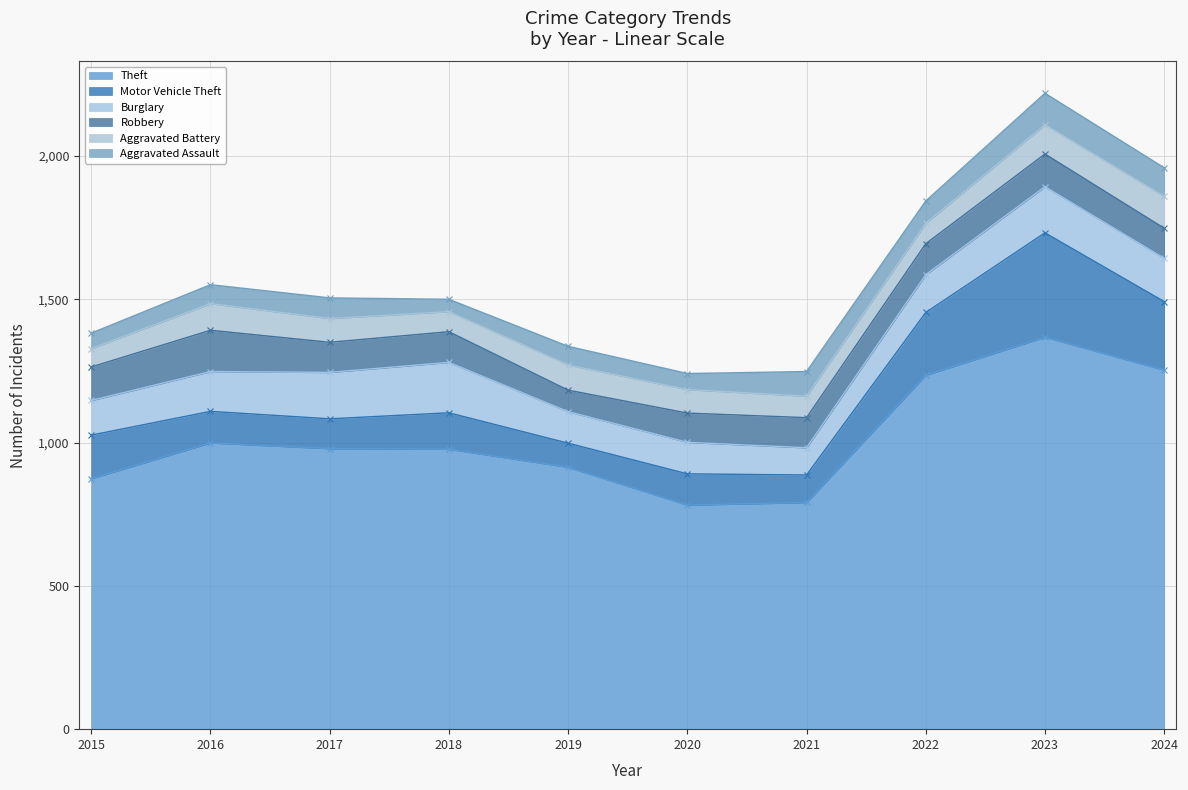

What is the difference between the Robbery values at 2017 and 2022?

3